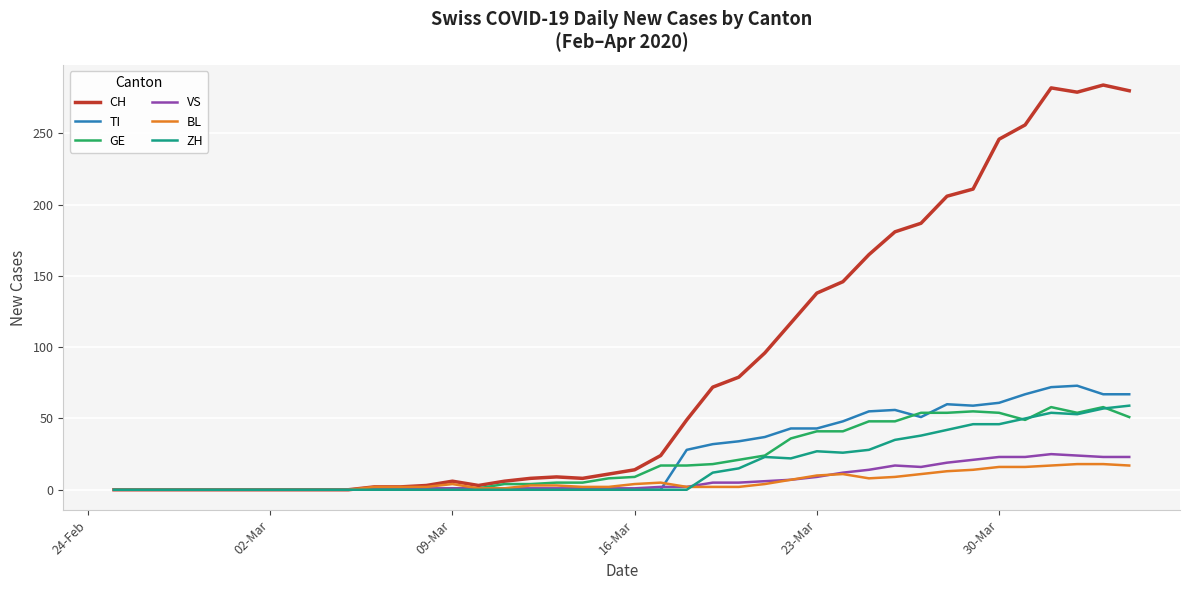

What is the maximum value shown in the chart?

284